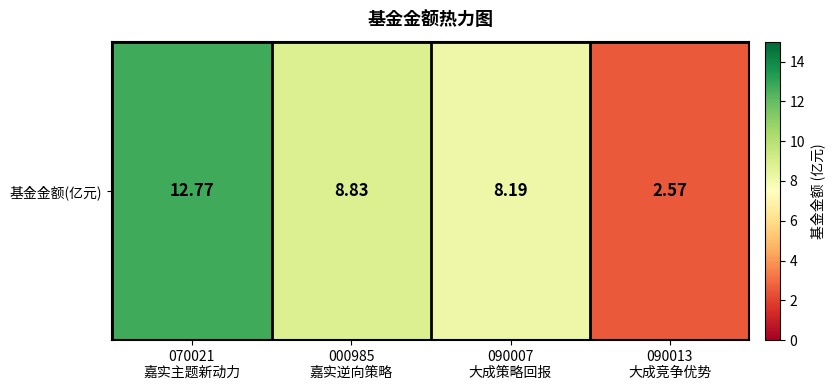

Rank the categories by value from lowest to highest.

090013
大成竞争优势, 090007
大成策略回报, 000985
嘉实逆向策略, 070021
嘉实主题新动力